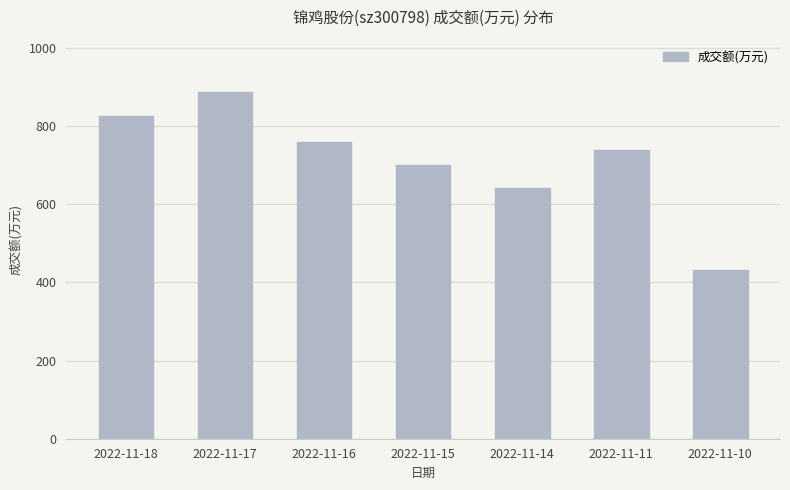

How many series are shown in this chart?

1